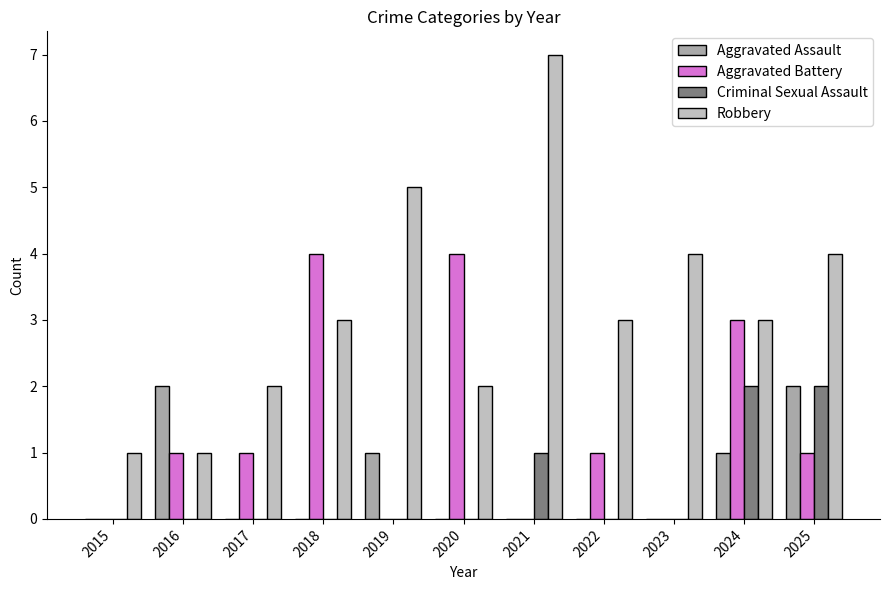

What is the difference between the second highest and second lowest values in the Criminal Sexual Assault series?

2